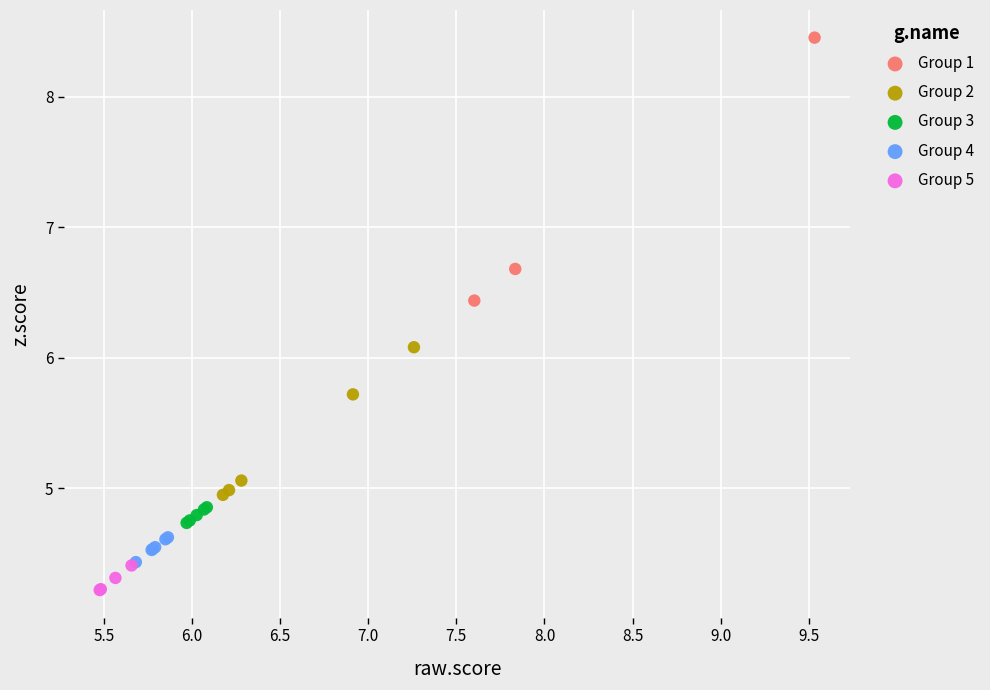

Which series contains the lowest Y value?

Group 5